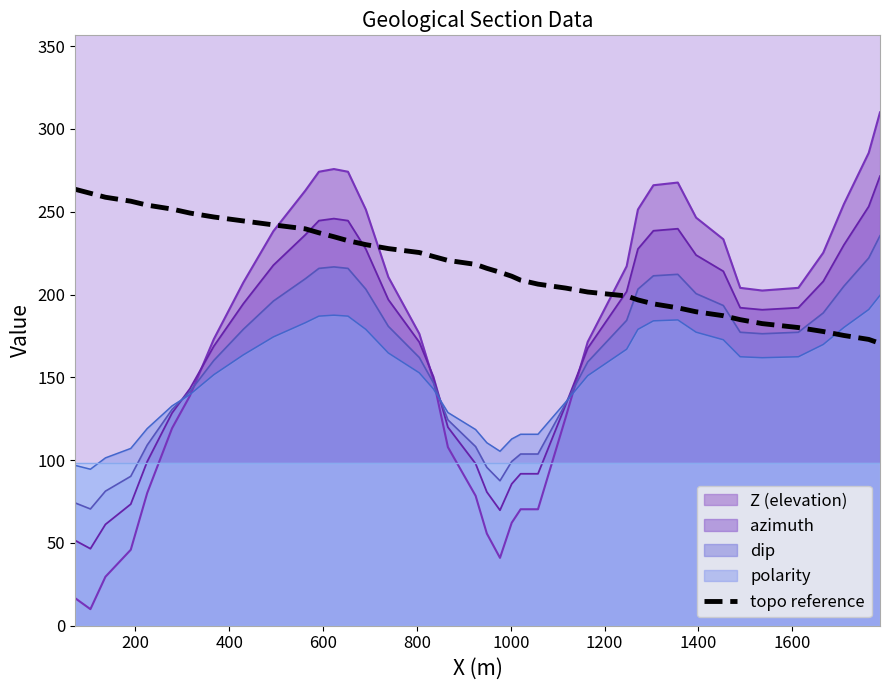

How many lines are shown in the chart?

1